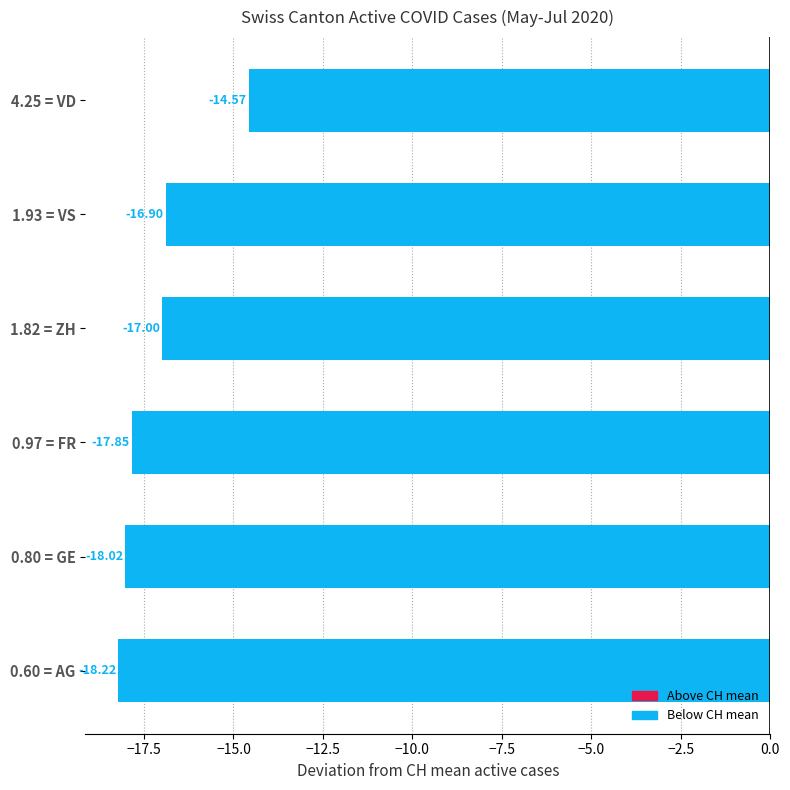

List the labels in order of value, largest first.

4.25 = VD, 1.93 = VS, 1.82 = ZH, 0.97 = FR, 0.80 = GE, 0.60 = AG